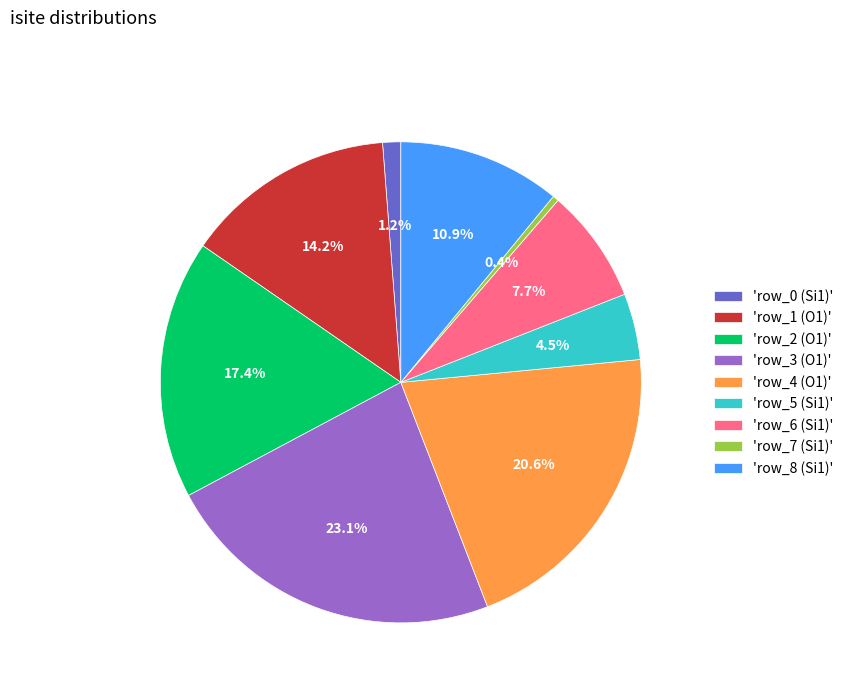

Is there a majority slice in this chart?

No